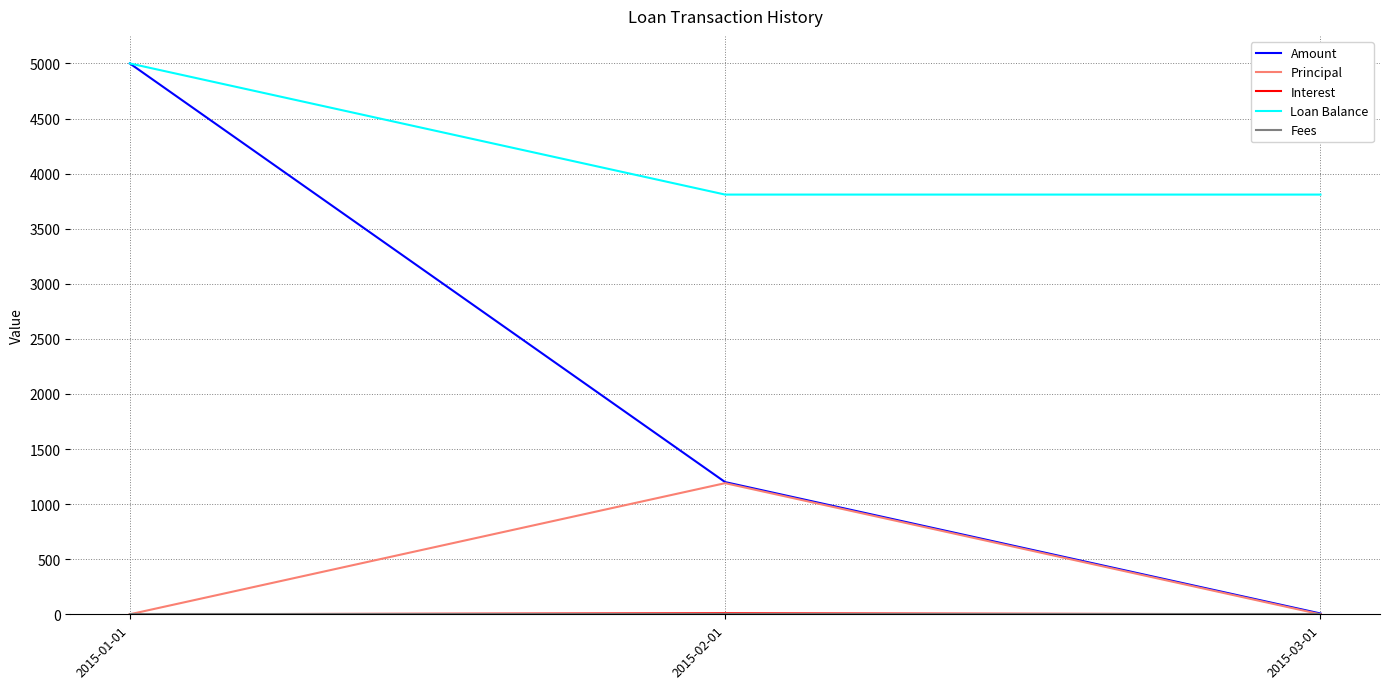

What is the greatest value displayed?

5000.0